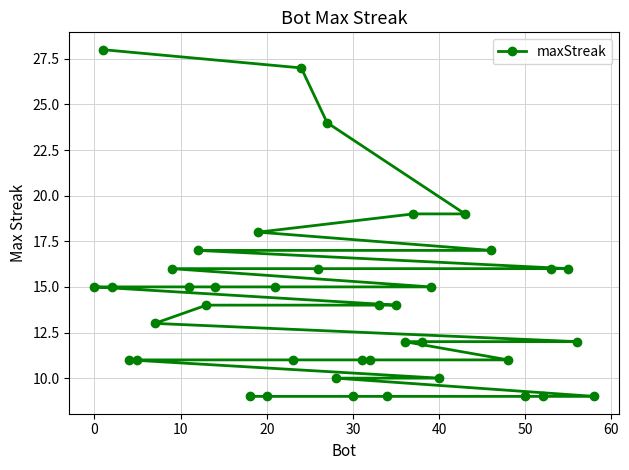

What is the average value?

14